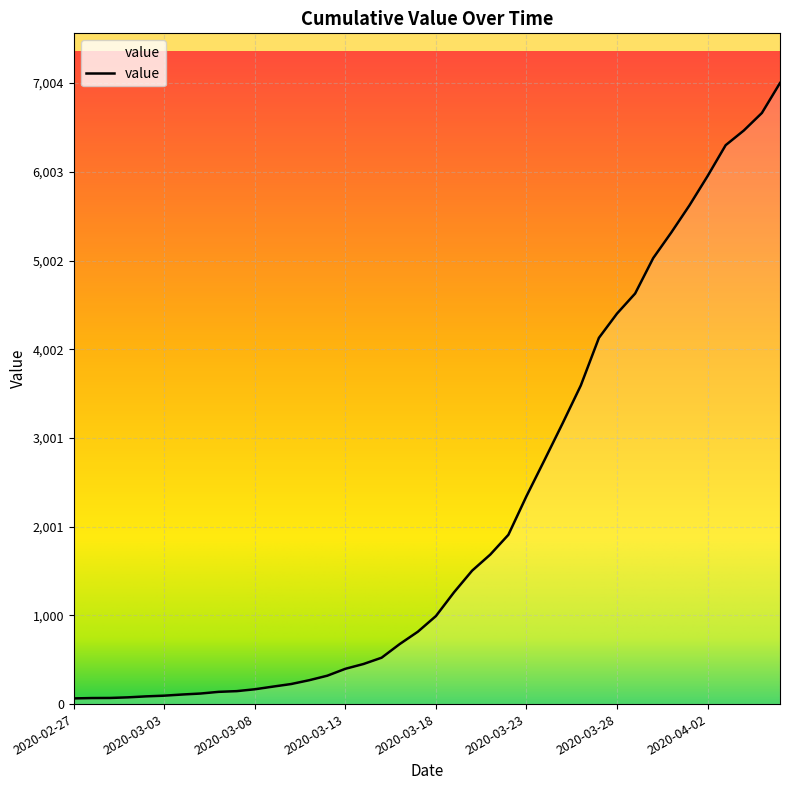

What is the maximum value shown in the chart?

7004